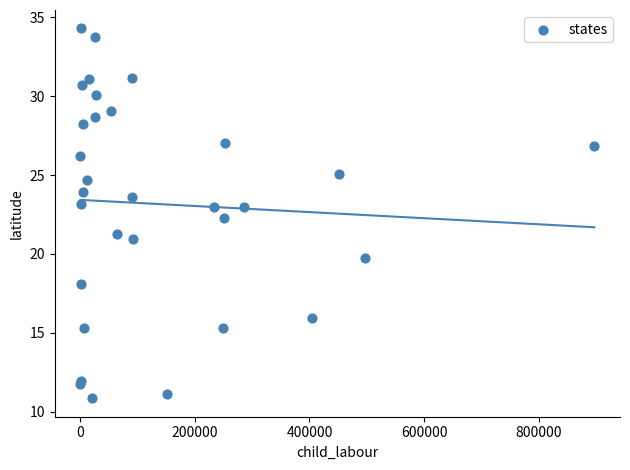

What Y value in the scatter plot is closest to 22?

22.3